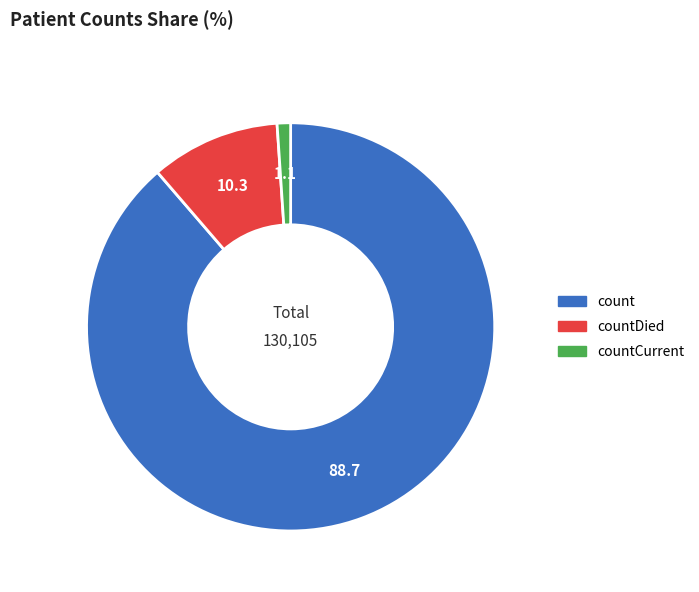

Rank the categories by value from lowest to highest.

countCurrent, countDied, count